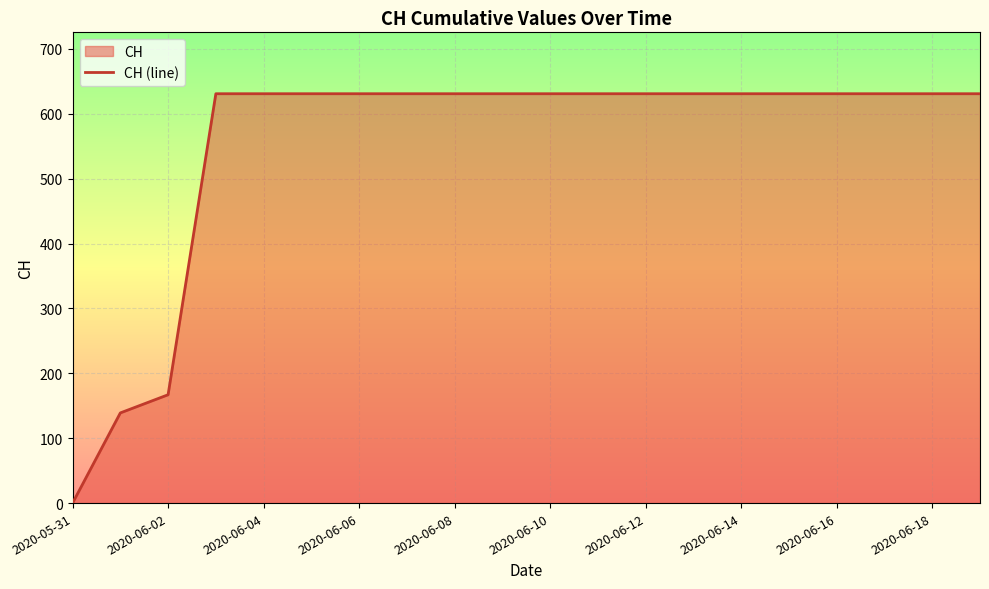

Is it true that the value at 2020-06-12 is 631?

True